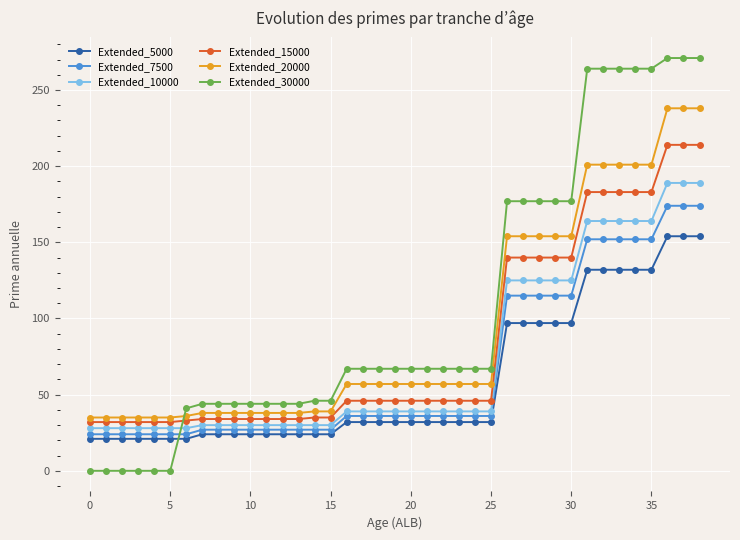

How many data points in Extended_20000 are less than 57?

16